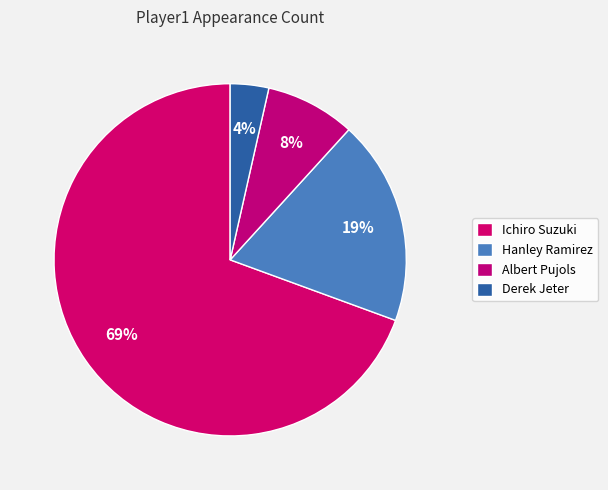

To the nearest percent, what is the difference between the Ichiro Suzuki and Derek Jeter slice percentages?

66%